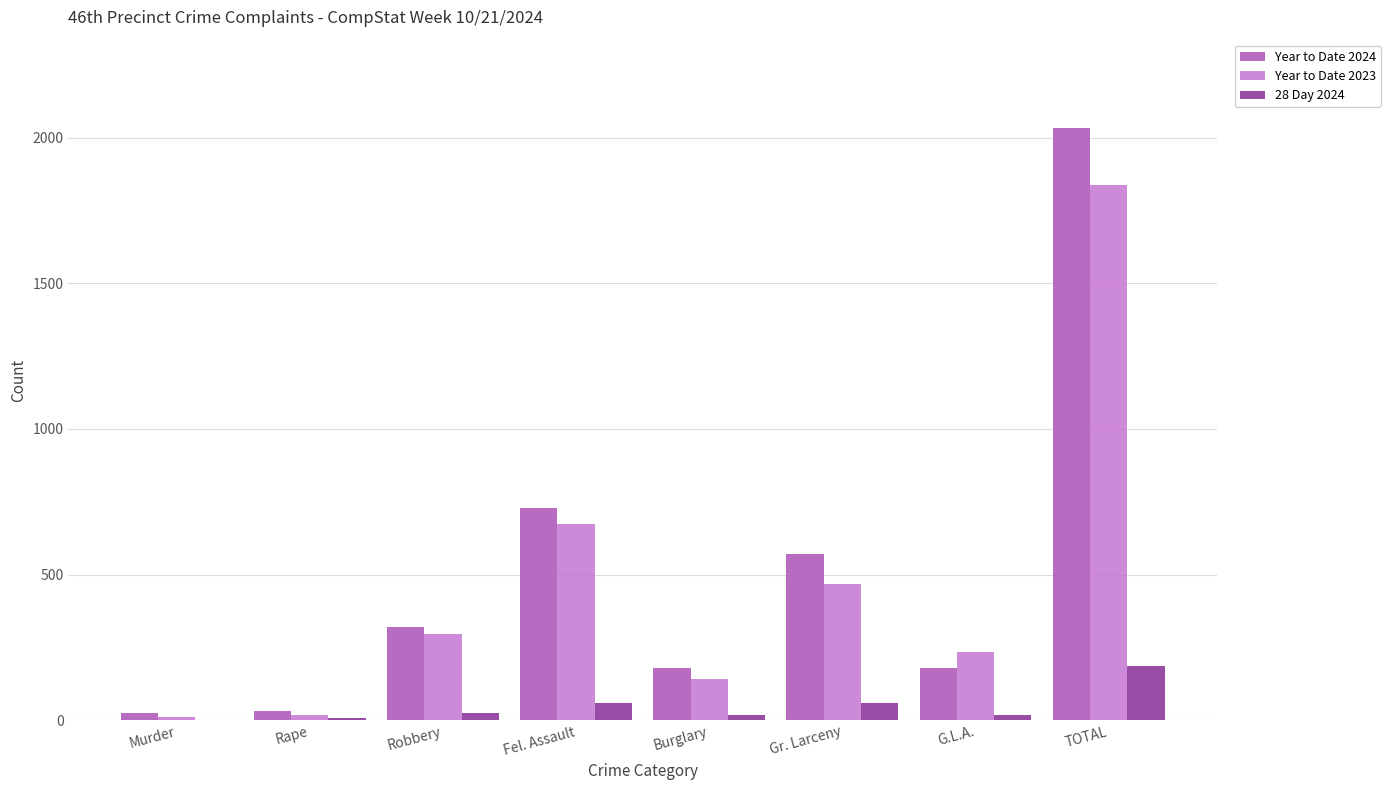

Which category has the highest value across all series?

TOTAL